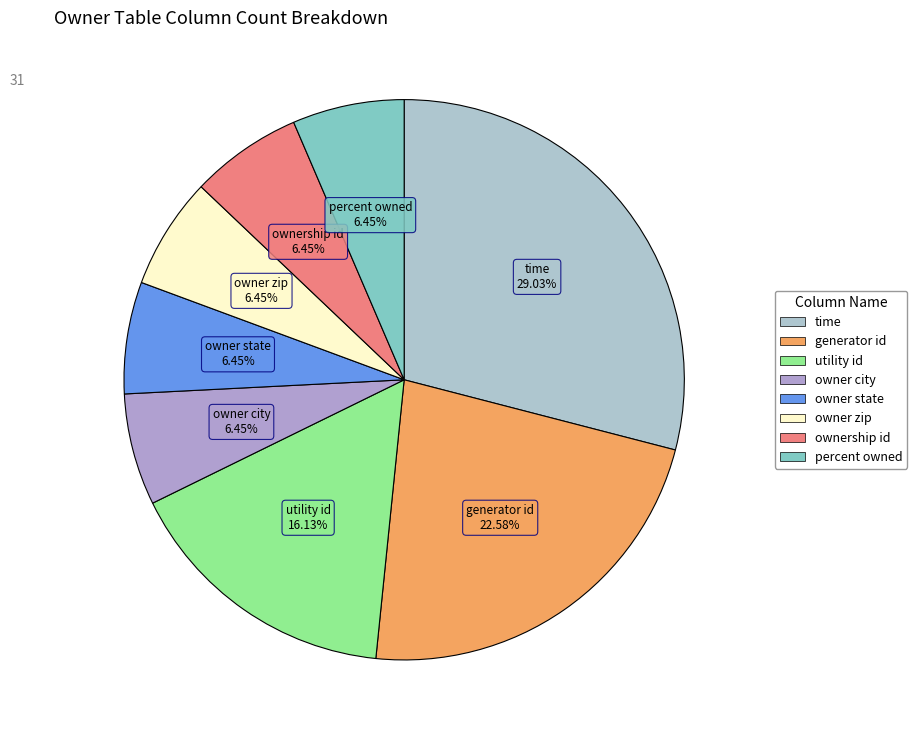

Which category has the biggest portion of the pie?

time